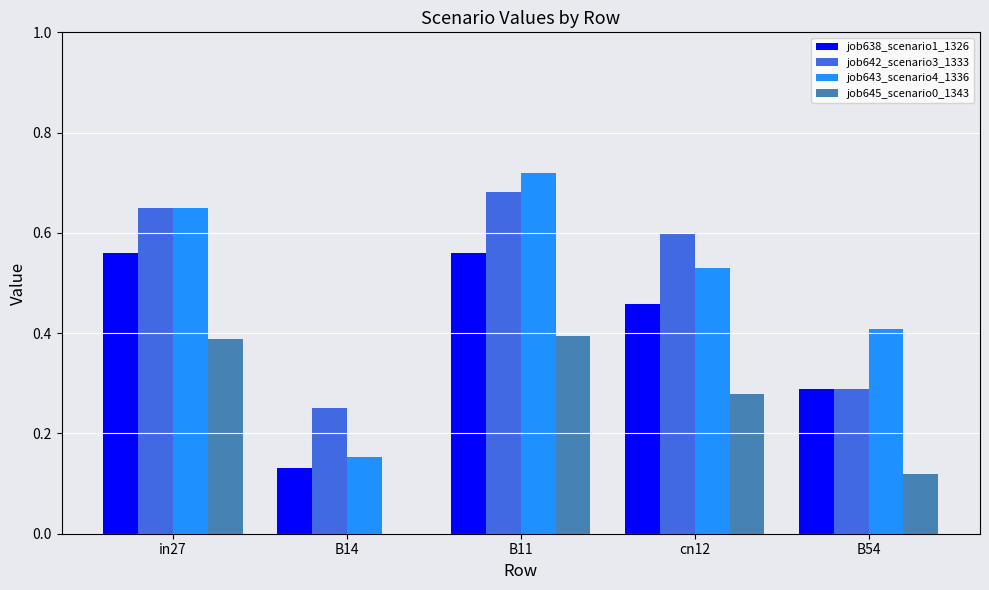

How many groups of bars are there?

5